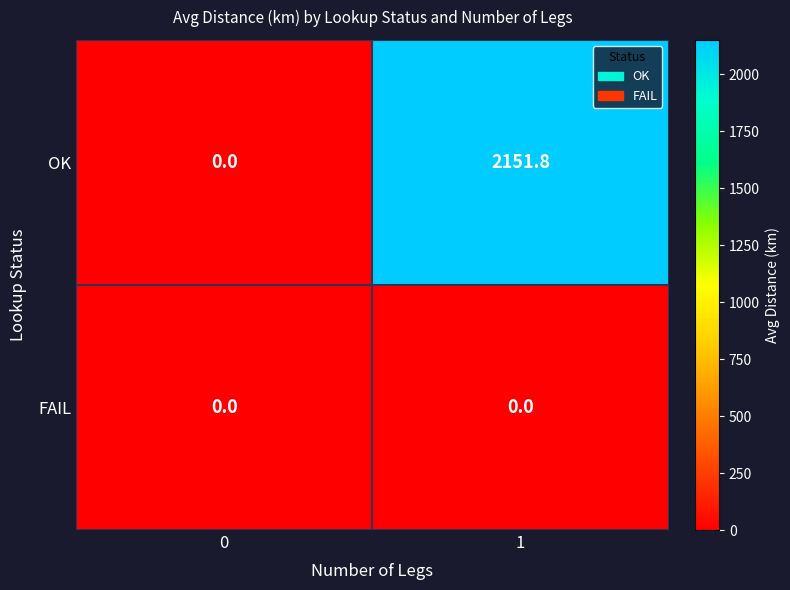

Reading right to left, what are all the values shown in this chart?

OK: 2151.8	0.0
FAIL: 0.0	0.0